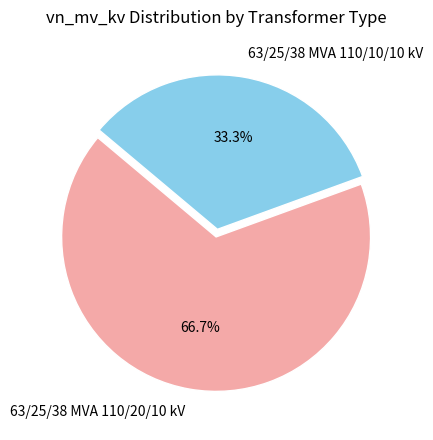

Approximately how many times larger is the value at 63/25/38 MVA 110/20/10 kV compared to 63/25/38 MVA 110/10/10 kV?

2.0